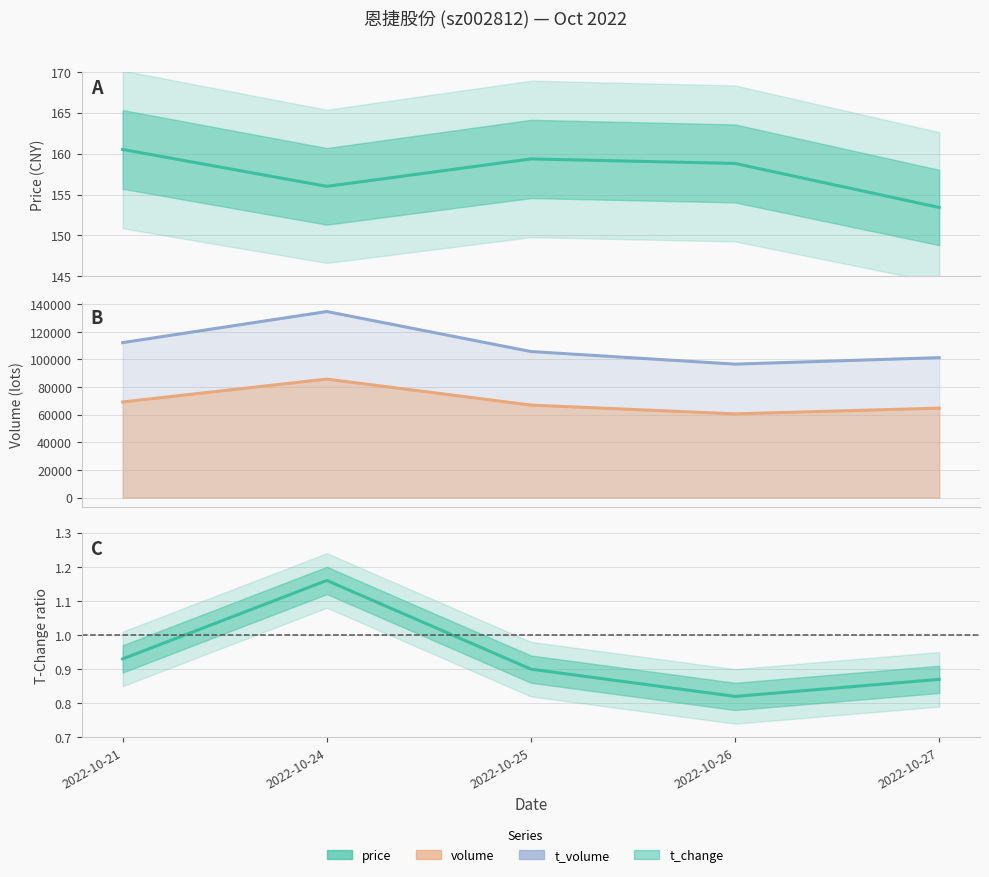

Reading right to left, extract all data points from this chart.

price: 153.4	158.8	159.3	156.0	160.5
t_volume: 101307.0	96606.0	105725.0	134685.0	112189.0
volume: 64761.0	60614.0	66962.0	85779.0	69227.0
t_change: 0.9	0.8	0.9	1.2	0.9